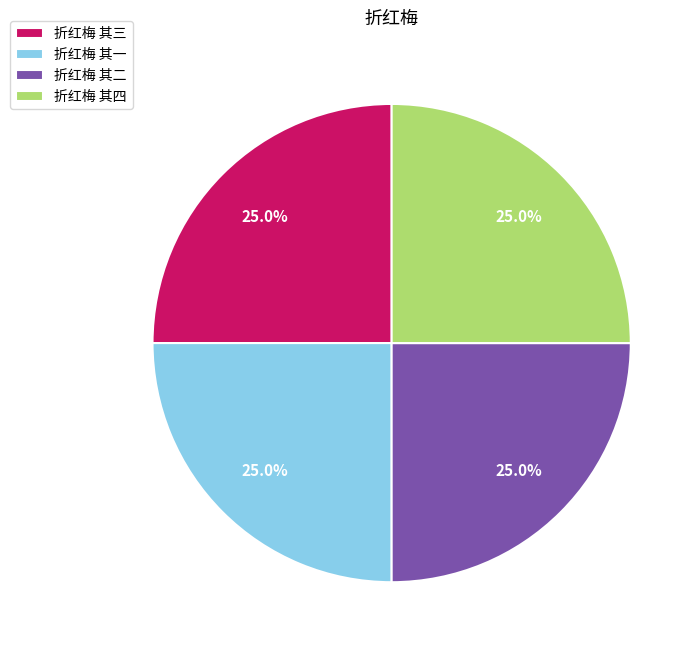

What percentage is NOT represented by 折红梅 其三?

75.0%